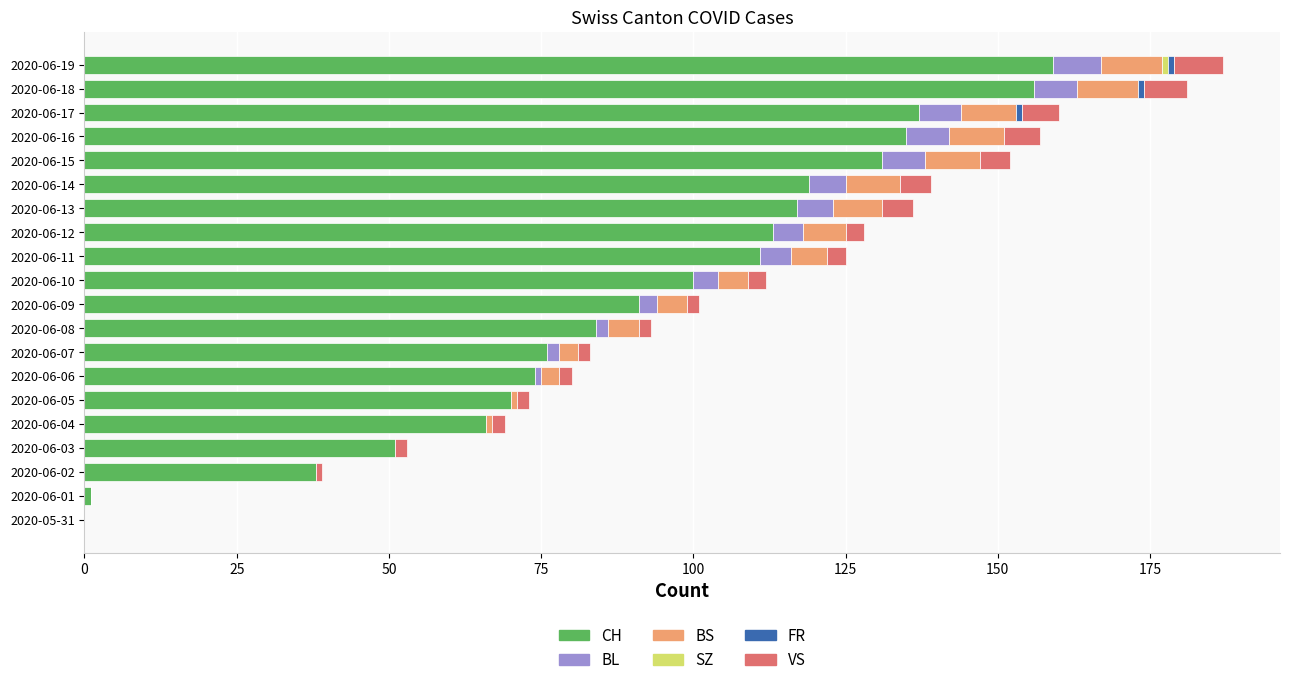

What is the total value across all series at 2020-06-13?

136